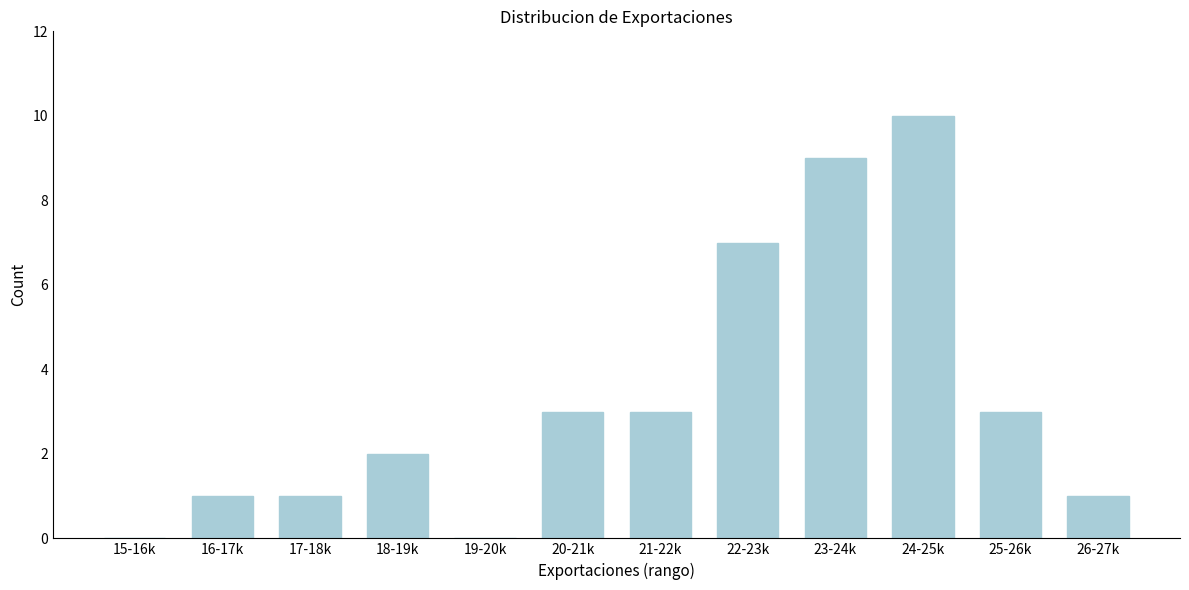

Reading left to right, list all the values displayed in this chart.

15-16k=0	16-17k=1	17-18k=1	18-19k=2	19-20k=0	20-21k=3	21-22k=3	22-23k=7	23-24k=9	24-25k=10	25-26k=3	26-27k=1